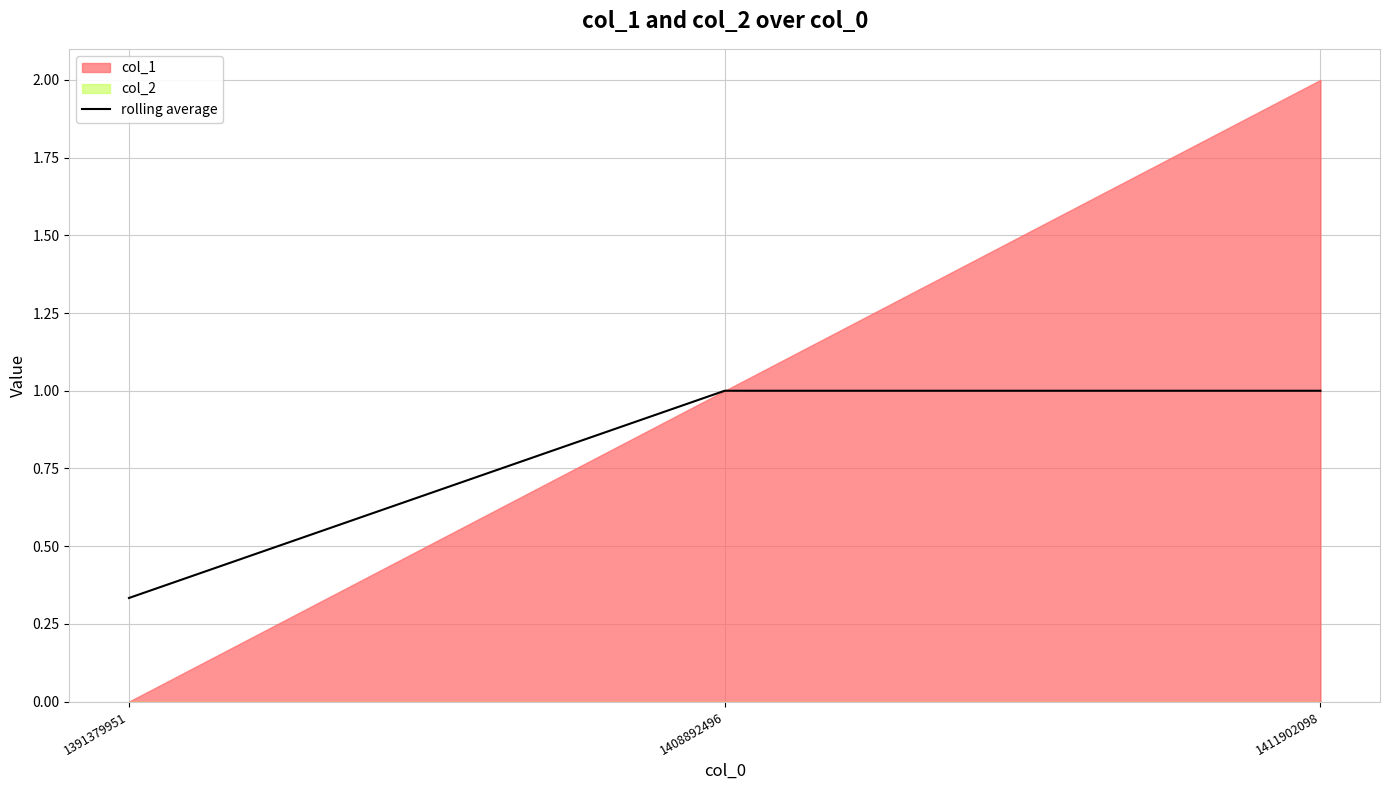

What is the sum of all values?

2.3